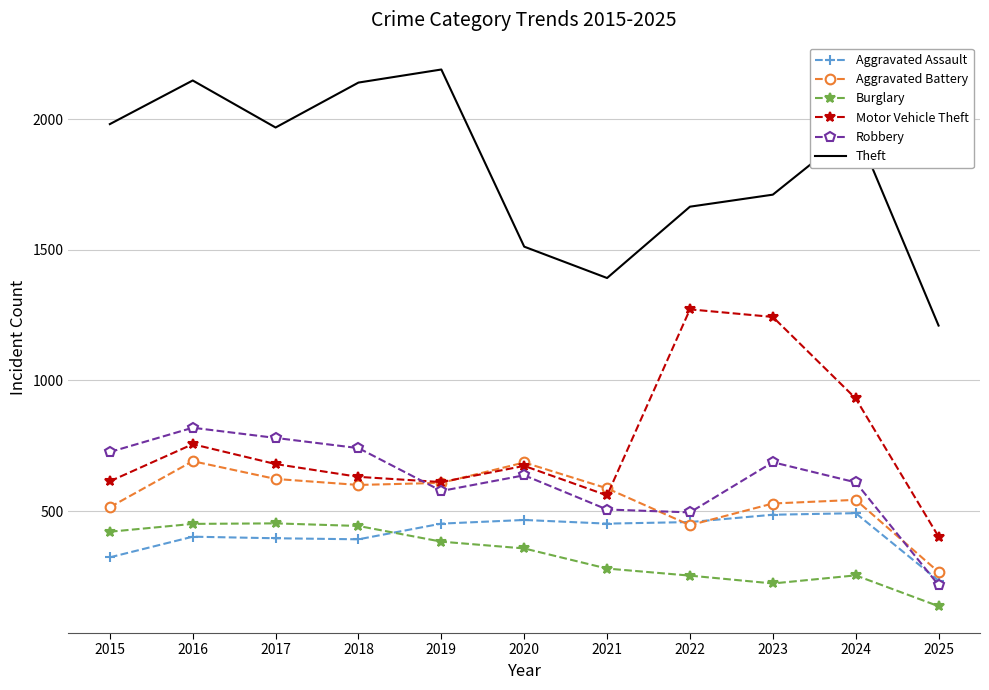

What is the difference between the Theft values at 2022 and 2021?

273